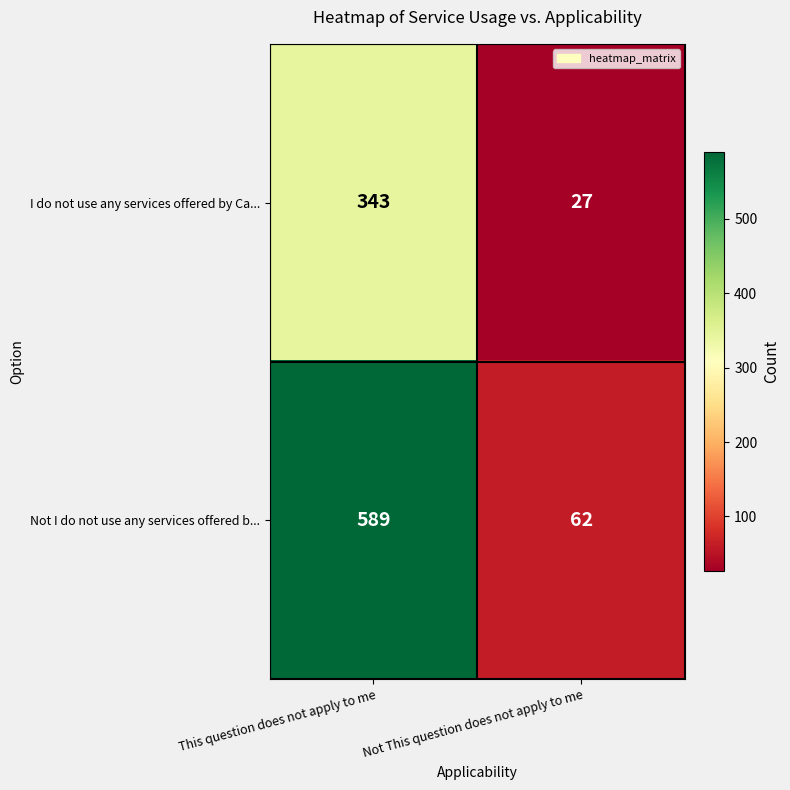

What is the sum of all Not I do not use any services offered b... values?

651